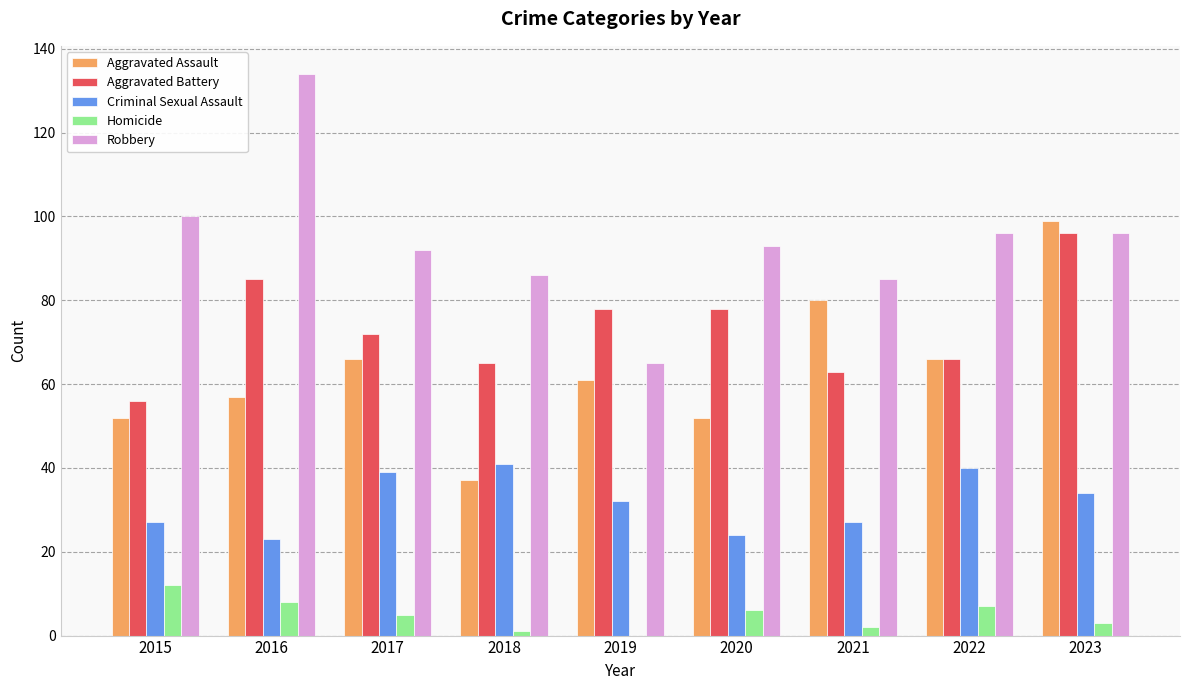

What is the maximum value for Robbery?

134